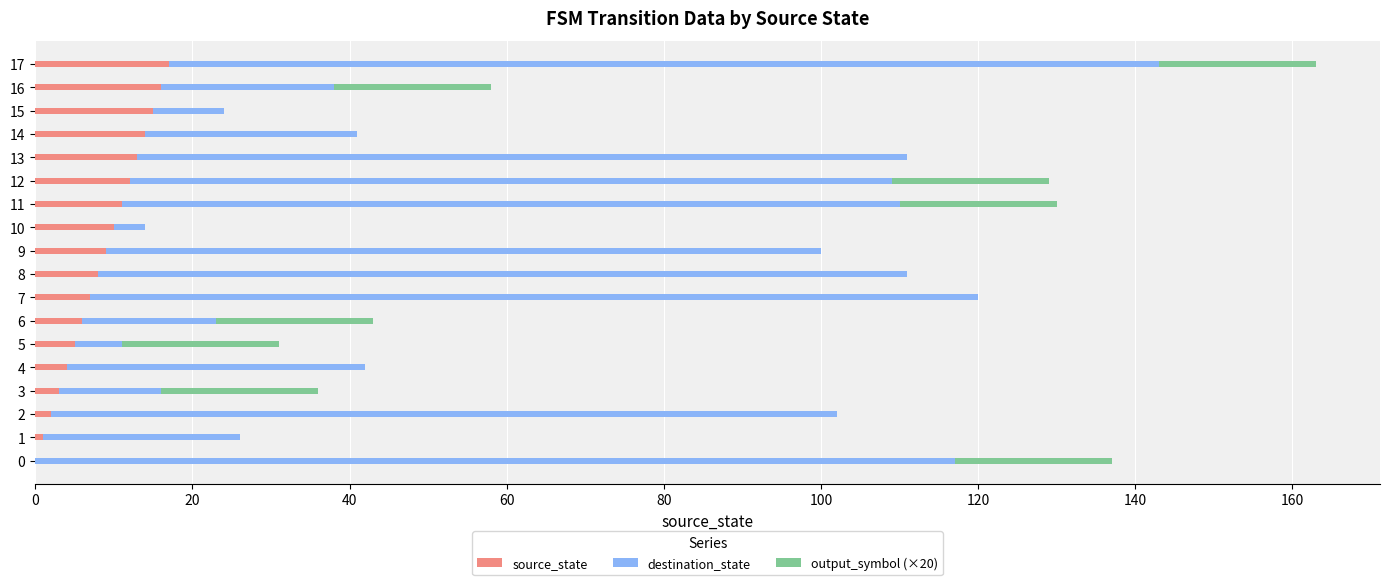

True or false: source_state has a value of 5 at 11.

False